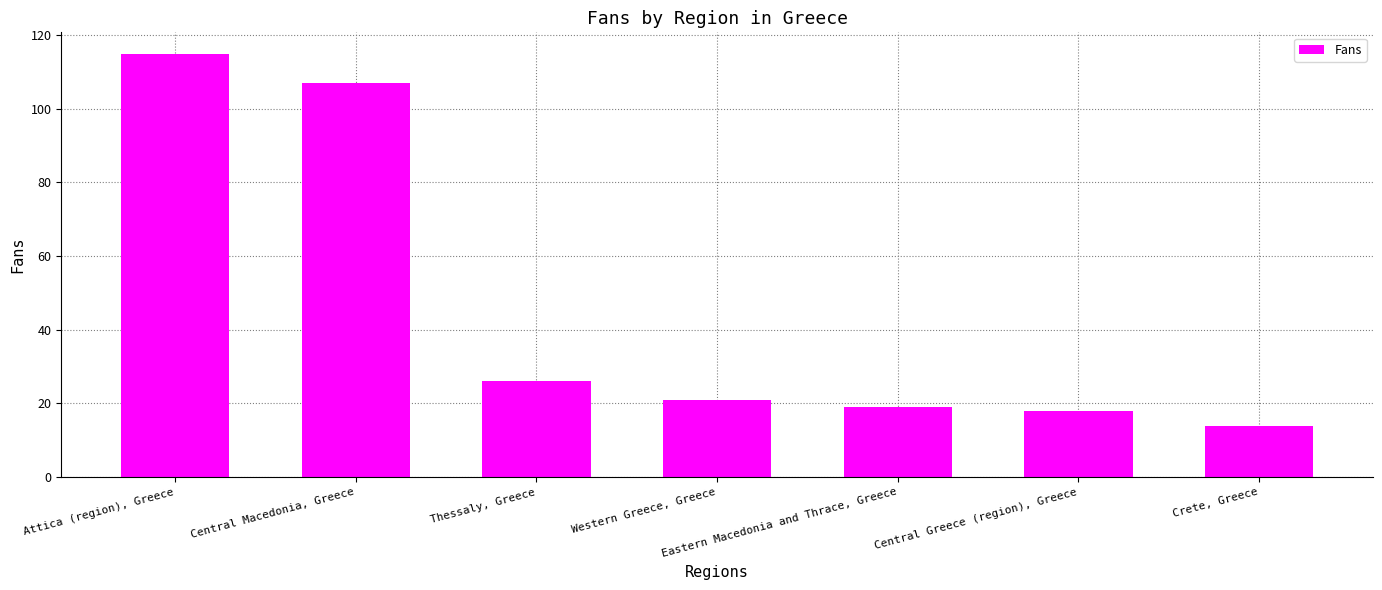

The chart shows a value of 18 at Central Greece (region), Greece. True or false?

True